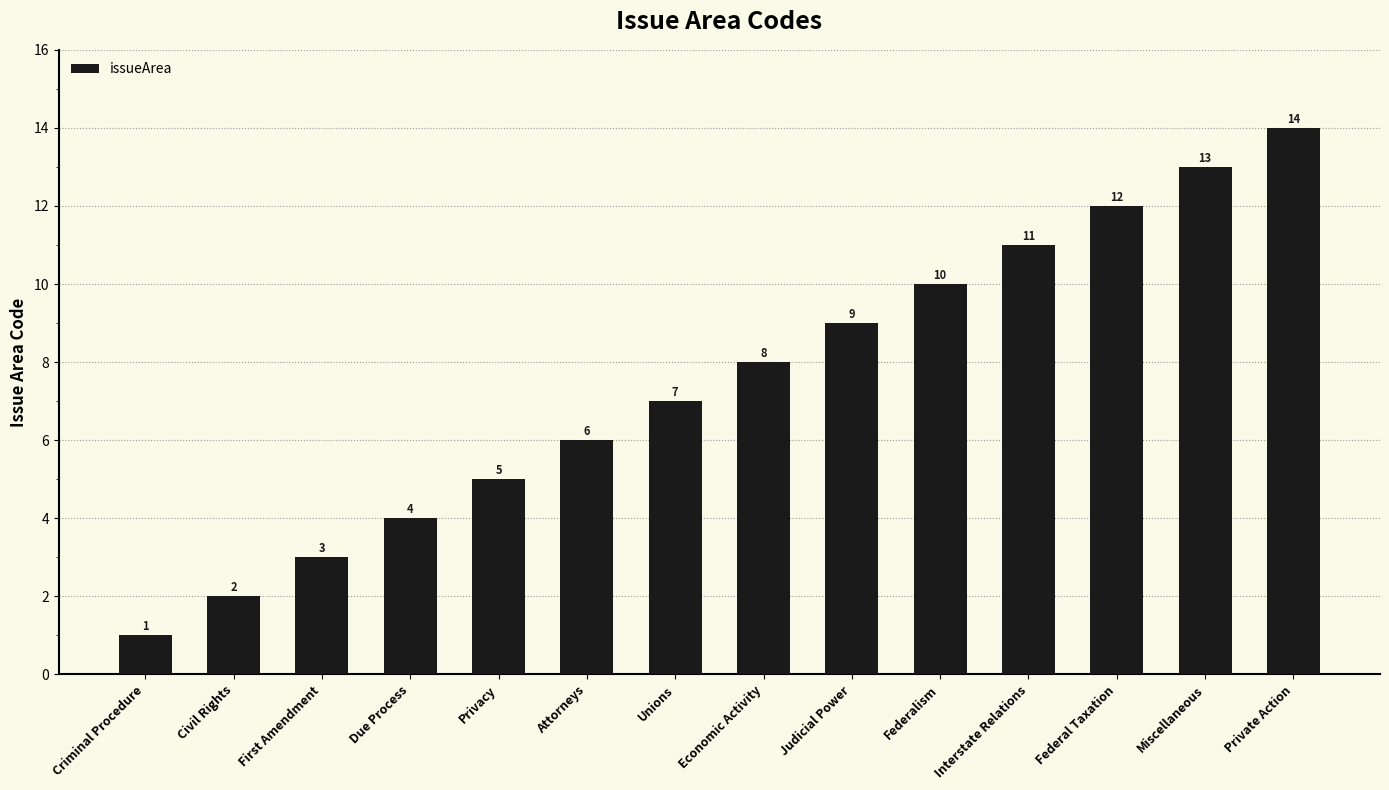

What is the change in value from Federal Taxation to Private Action?

+2